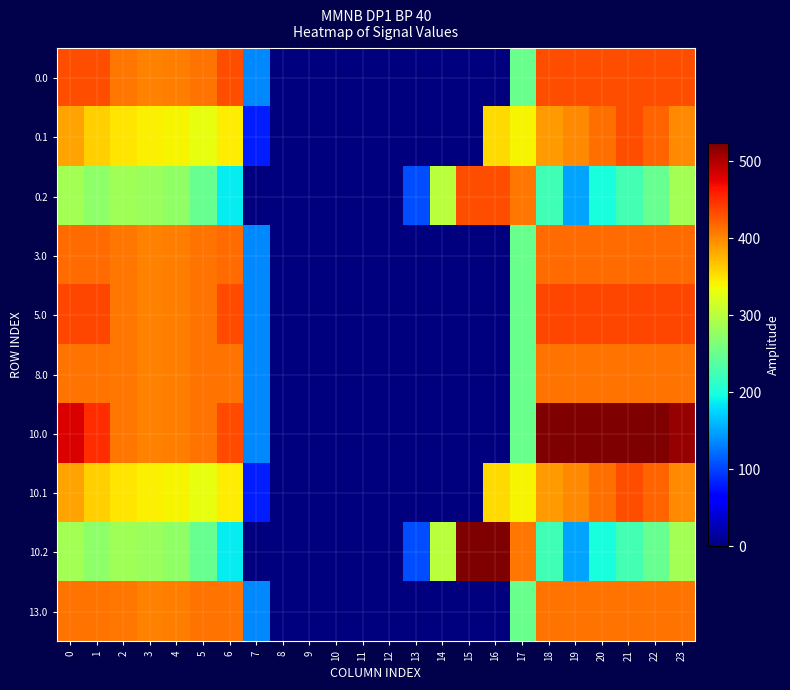

Reading left to right, what are all the values shown in this chart?

0.0: 0=433.0	1=433.0	2=410.3	3=404.4	4=404.9	5=410.8	6=433.0	7=136.4	8=0.0	9=0.0	10=0.0	11=0.0	12=0.0	13=0.0	14=0.0	15=0.0	16=0.0	17=250.3	18=433.0	19=433.0	20=433.0	21=433.0	22=433.0	23=433.0
0.1: 0=384.6	1=361.1	2=347.9	3=342.7	4=339.6	5=329.5	6=345.2	7=81.6	8=0.0	9=0.0	10=0.0	11=0.0	12=0.0	13=0.0	14=0.0	15=0.0	16=353.7	17=340.1	18=388.5	19=399.7	20=414.5	21=432.4	22=419.9	23=399.4
0.2: 0=287.1	1=272.7	2=285.5	3=281.0	4=274.4	5=248.1	6=187.1	7=0.0	8=0.0	9=0.0	10=0.0	11=0.0	12=0.0	13=104.4	14=301.9	15=433.0	16=433.0	17=409.5	18=223.1	19=151.1	20=199.2	21=226.4	22=247.4	23=287.5
3.0: 0=415.0	1=415.0	2=410.3	3=404.4	4=404.9	5=410.8	6=415.0	7=136.4	8=0.0	9=0.0	10=0.0	11=0.0	12=0.0	13=0.0	14=0.0	15=0.0	16=0.0	17=250.3	18=415.0	19=415.0	20=415.0	21=415.0	22=415.0	23=415.0
5.0: 0=436.0	1=436.0	2=410.3	3=404.4	4=404.9	5=410.8	6=435.0	7=136.4	8=0.0	9=0.0	10=0.0	11=0.0	12=0.0	13=0.0	14=0.0	15=0.0	16=0.0	17=250.3	18=436.0	19=436.0	20=436.0	21=436.0	22=436.0	23=436.0
8.0: 0=411.0	1=411.0	2=410.3	3=404.4	4=404.9	5=410.8	6=411.0	7=136.4	8=0.0	9=0.0	10=0.0	11=0.0	12=0.0	13=0.0	14=0.0	15=0.0	16=0.0	17=250.3	18=411.0	19=411.0	20=411.0	21=411.0	22=411.0	23=411.0
10.0: 0=482.0	1=449.5	2=410.3	3=404.4	4=404.9	5=410.8	6=435.0	7=136.4	8=0.0	9=0.0	10=0.0	11=0.0	12=0.0	13=0.0	14=0.0	15=0.0	16=0.0	17=250.3	18=523.0	19=523.0	20=523.0	21=523.0	22=523.0	23=511.3
10.1: 0=384.6	1=361.1	2=347.9	3=342.7	4=339.6	5=329.5	6=345.2	7=81.6	8=0.0	9=0.0	10=0.0	11=0.0	12=0.0	13=0.0	14=0.0	15=0.0	16=353.7	17=340.1	18=388.5	19=399.7	20=414.5	21=432.4	22=419.9	23=399.4
10.2: 0=287.1	1=272.7	2=285.5	3=281.0	4=274.4	5=248.1	6=187.1	7=0.0	8=0.0	9=0.0	10=0.0	11=0.0	12=0.0	13=104.4	14=301.9	15=522.2	16=523.0	17=409.5	18=223.1	19=151.1	20=199.2	21=226.4	22=247.4	23=287.5
13.0: 0=411.0	1=411.0	2=410.3	3=404.4	4=404.9	5=410.8	6=411.0	7=136.4	8=0.0	9=0.0	10=0.0	11=0.0	12=0.0	13=0.0	14=0.0	15=0.0	16=0.0	17=250.3	18=411.0	19=411.0	20=411.0	21=411.0	22=411.0	23=411.0